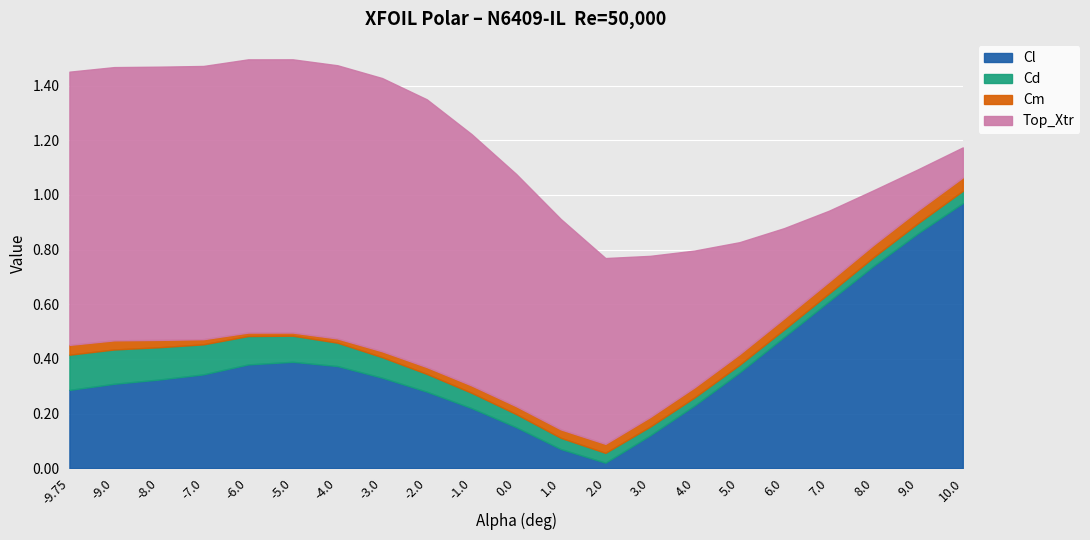

Which category has the lowest value in the Cl series?

2.0